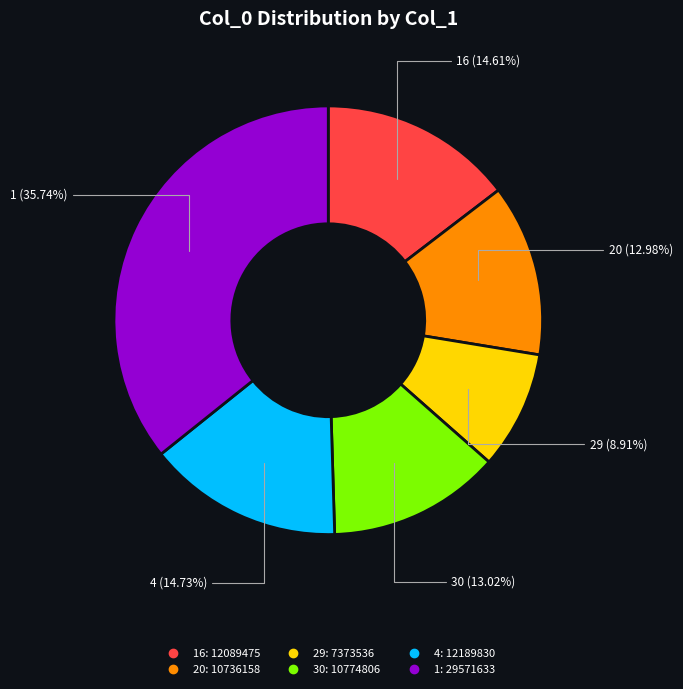

Does any single category account for the majority?

No